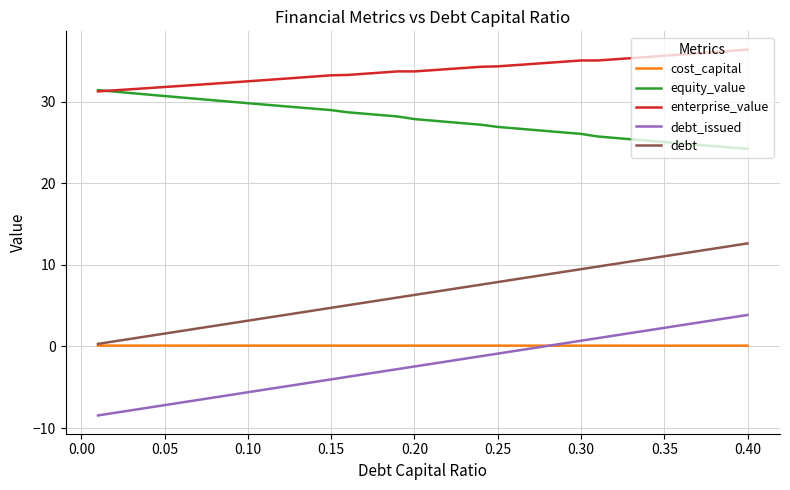

True or false: equity_value and cost_capital intersect in this chart.

False